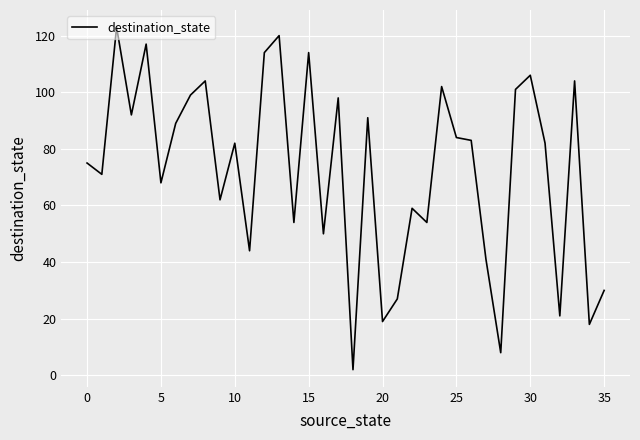

True or false: the data has more than 2 interior local peaks.

True